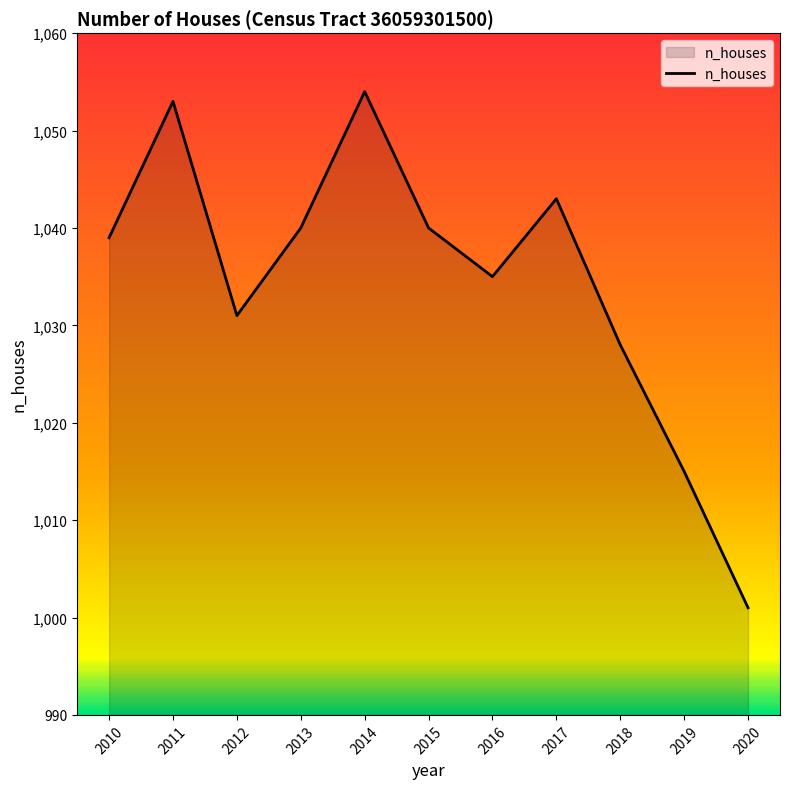

How many lines are shown in the chart?

1